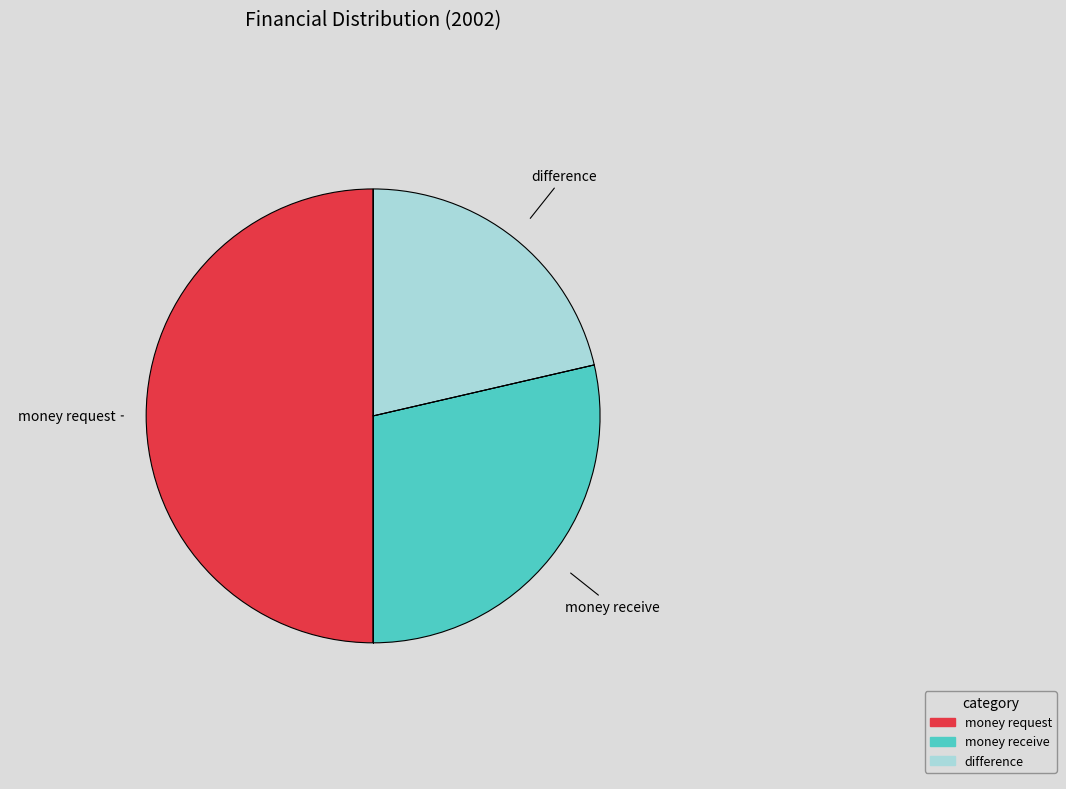

Is difference the majority of the pie?

No